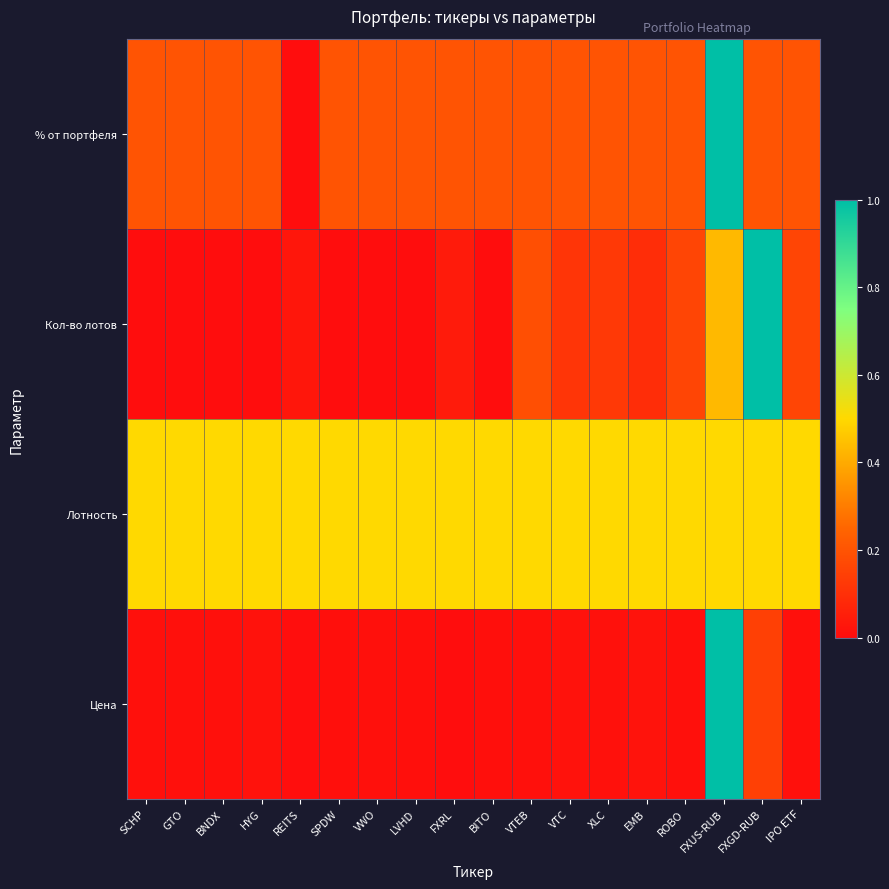

Reading right to left, extract all data points from this chart.

Цена: IPO ETF=0.0	FXGD-RUB=0.1	FXUS-RUB=1.0	ROBO=0.0	EMB=0.0	XLC=0.0	VTC=0.0	VTEB=0.0	BITO=0.0	FXRL=0.0	LVHD=0.0	VWO=0.0	SPDW=0.0	REITS=0.0	HYG=0.0	BNDX=0.0	GTO=0.0	SCHP=0.0
Лотность: IPO ETF=0.5	FXGD-RUB=0.5	FXUS-RUB=0.5	ROBO=0.5	EMB=0.5	XLC=0.5	VTC=0.5	VTEB=0.5	BITO=0.5	FXRL=0.5	LVHD=0.5	VWO=0.5	SPDW=0.5	REITS=0.5	HYG=0.5	BNDX=0.5	GTO=0.5	SCHP=0.5
Кол-во лотов: IPO ETF=0.2	FXGD-RUB=1.0	FXUS-RUB=0.4	ROBO=0.2	EMB=0.1	XLC=0.1	VTC=0.1	VTEB=0.2	BITO=0.0	FXRL=0.0	LVHD=0.0	VWO=0.0	SPDW=0.0	REITS=0.0	HYG=0.0	BNDX=0.0	GTO=0.0	SCHP=0.0
% от портфеля: IPO ETF=0.2	FXGD-RUB=0.2	FXUS-RUB=1.0	ROBO=0.2	EMB=0.2	XLC=0.2	VTC=0.2	VTEB=0.2	BITO=0.2	FXRL=0.2	LVHD=0.2	VWO=0.2	SPDW=0.2	REITS=0.0	HYG=0.2	BNDX=0.2	GTO=0.2	SCHP=0.2